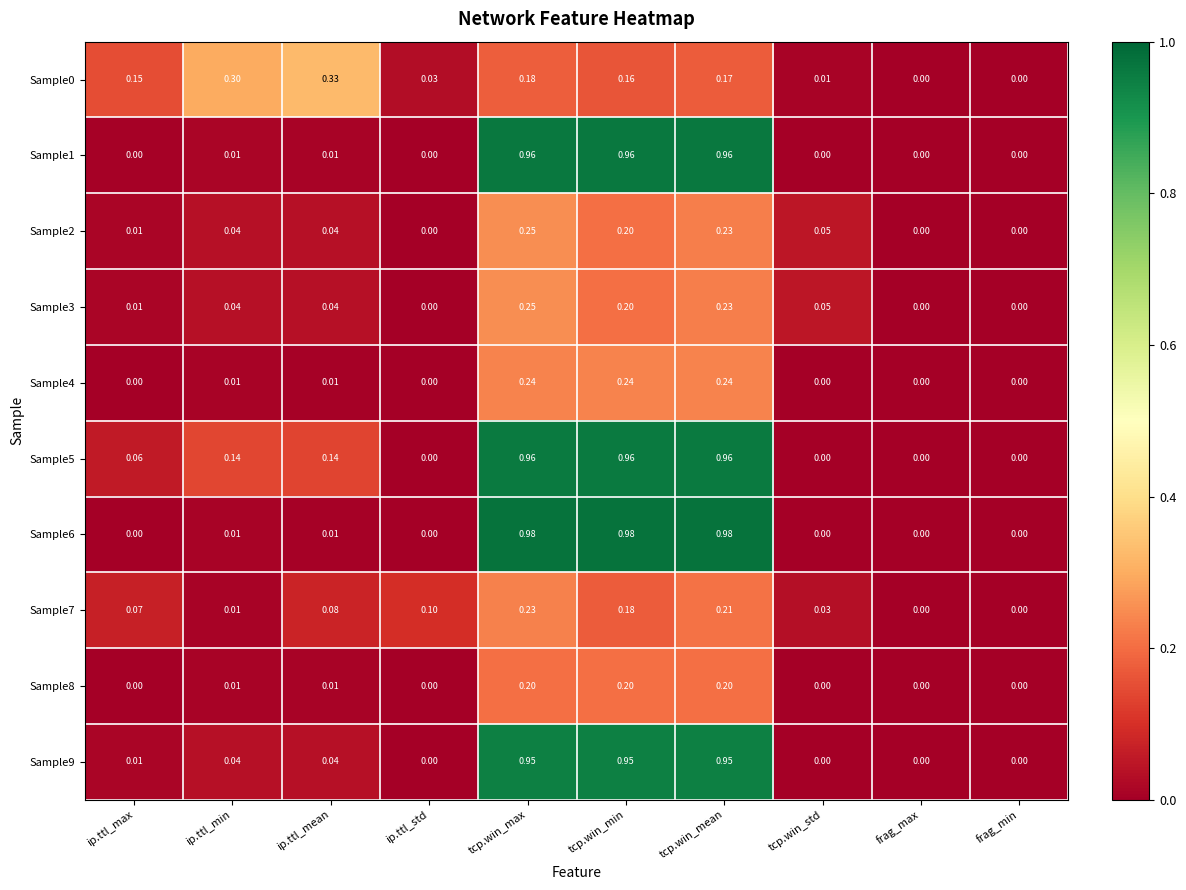

How many values in the Sample7 series exceed 0?

8